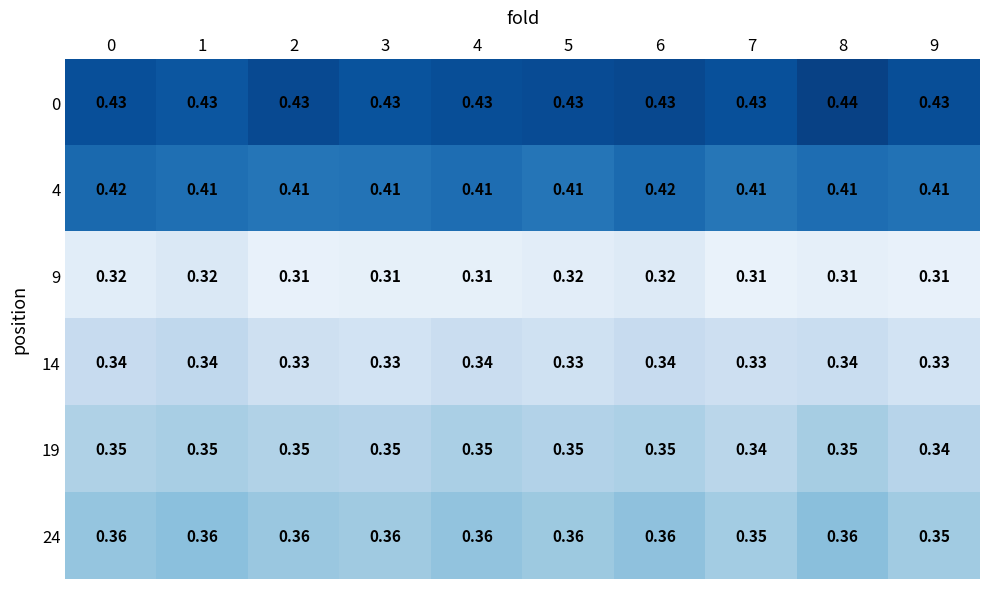

Is the value of 24 at 1 greater than the value of 9 at 4?

Yes